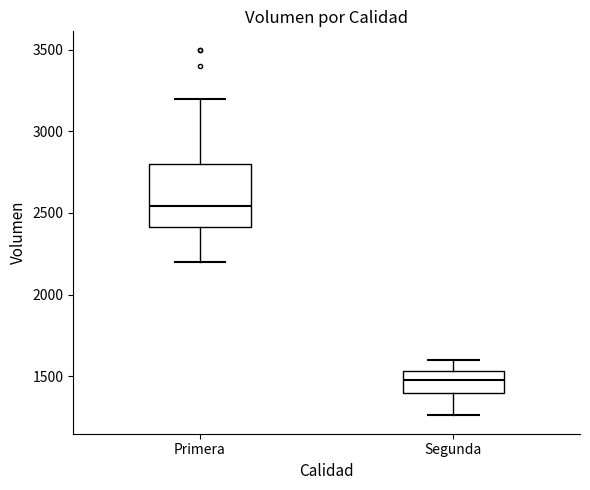

Comparing the boxes themselves (not the whiskers), which one is the tallest?

Primera